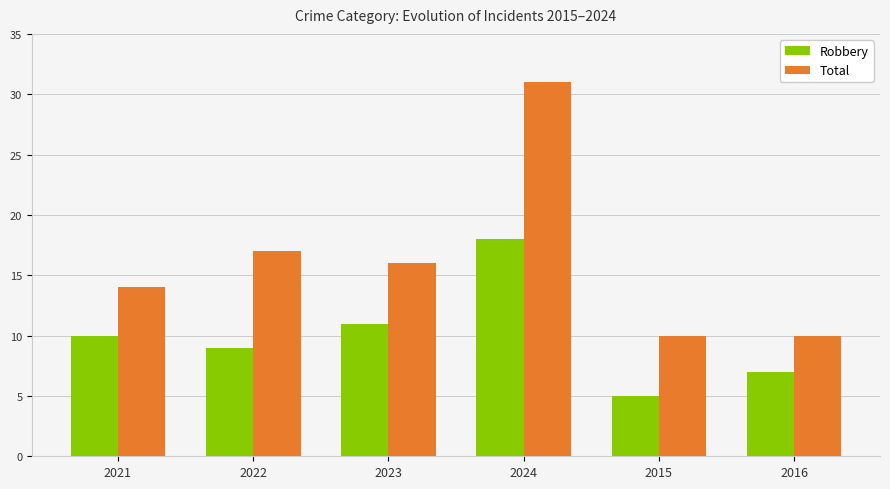

What is the value of the Total bar at the 6th from the left?

10